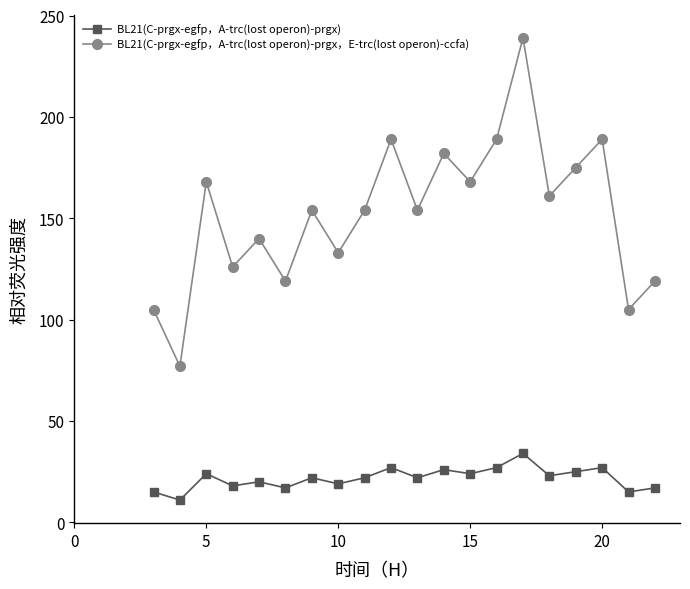

Which series has the largest total across all categories?

BL21(C-prgx-egfp，A-trc(lost operon)-prgx，E-trc(lost operon)-ccfa)